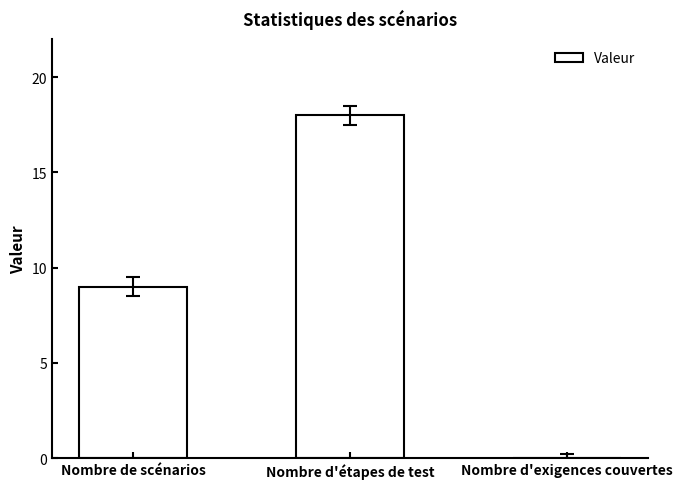

Which category has the highest value across all series?

Nombre d'étapes de test